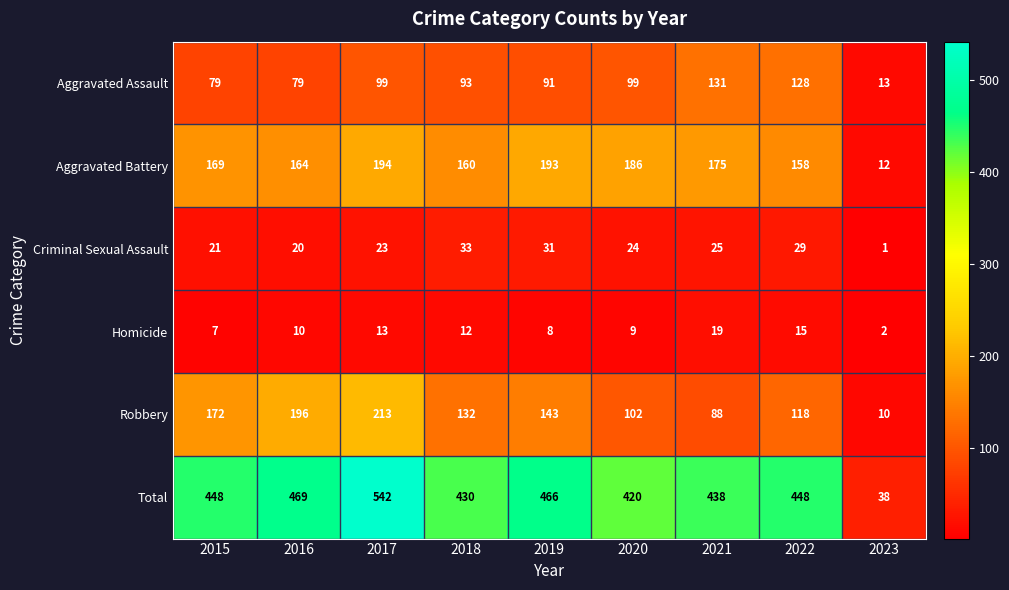

Rank the series at 2020 from lowest to highest value.

Homicide, Criminal Sexual Assault, Aggravated Assault, Robbery, Aggravated Battery, Total